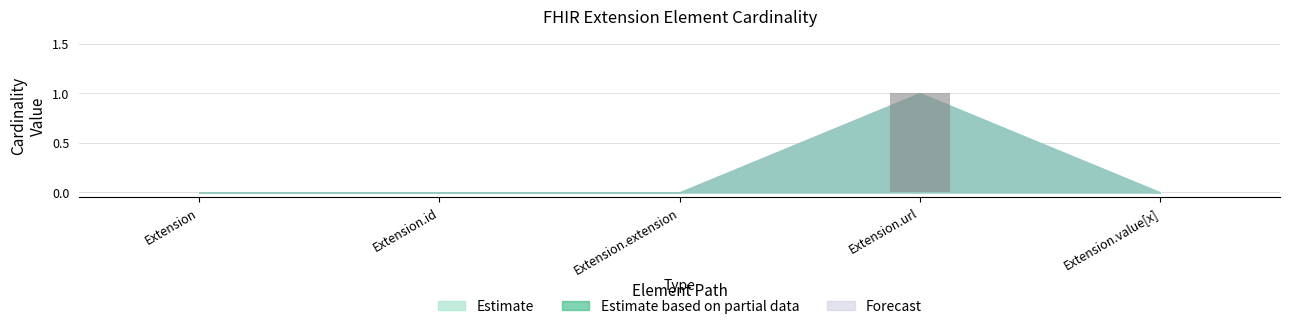

Reading left to right, extract all data points from this chart.

Extension=0	Extension.id=0	Extension.extension=0	Extension.url=1	Extension.value[x]=0